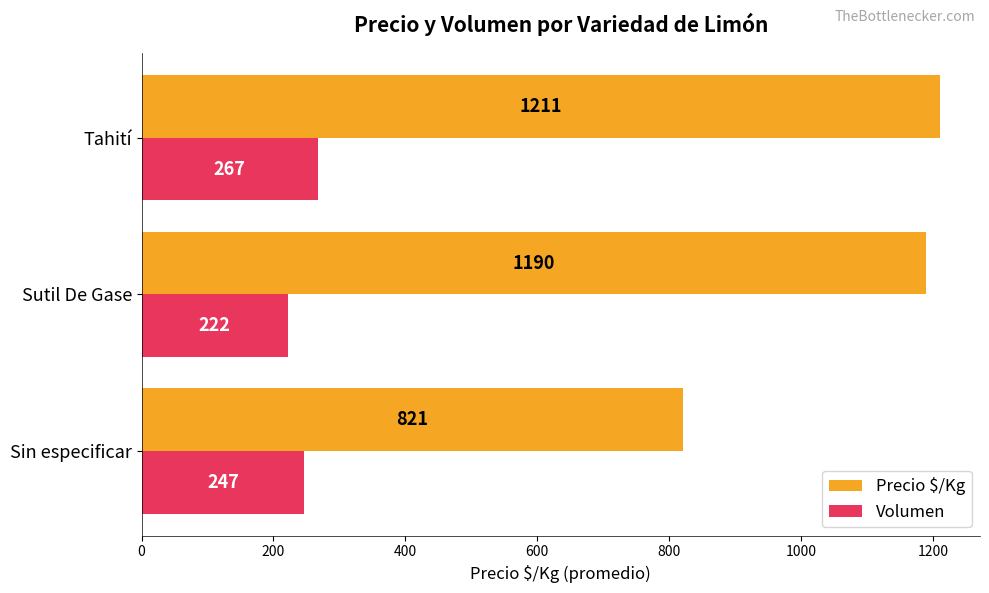

The value of Precio $/Kg at Sin especificar is 1166.2. True or false?

False